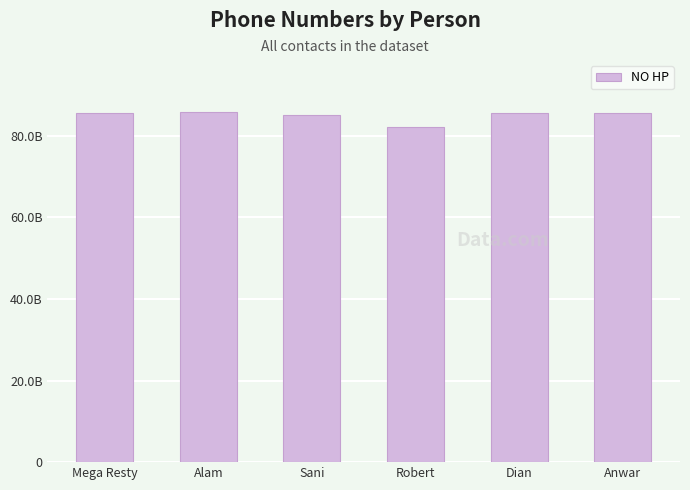

Does the chart contain any negative values?

No